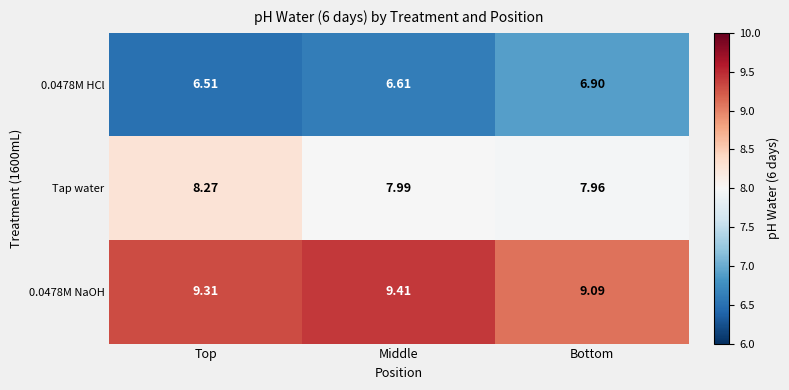

At which category does the chart reach its peak across all series?

Middle